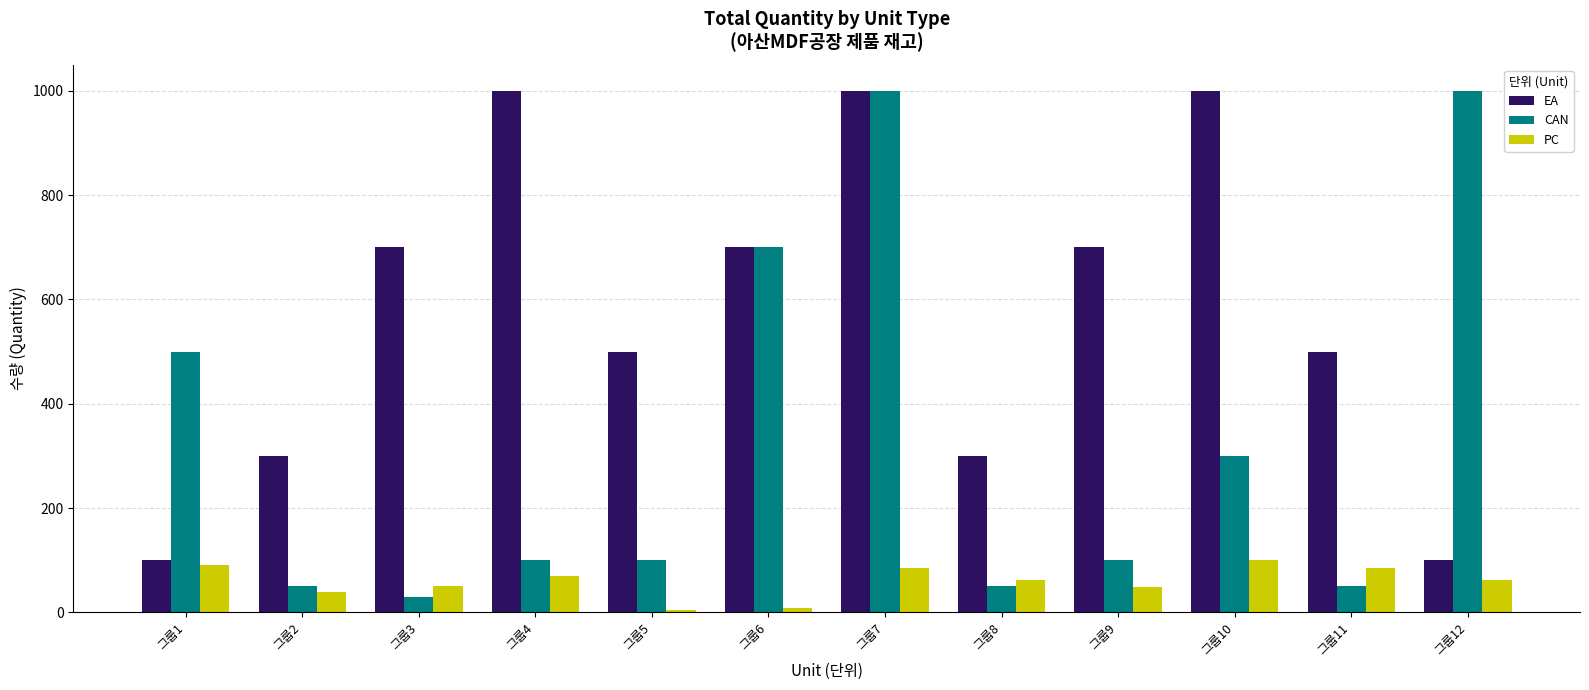

At 그룹2, list the series in order from smallest to largest.

PC, CAN, EA